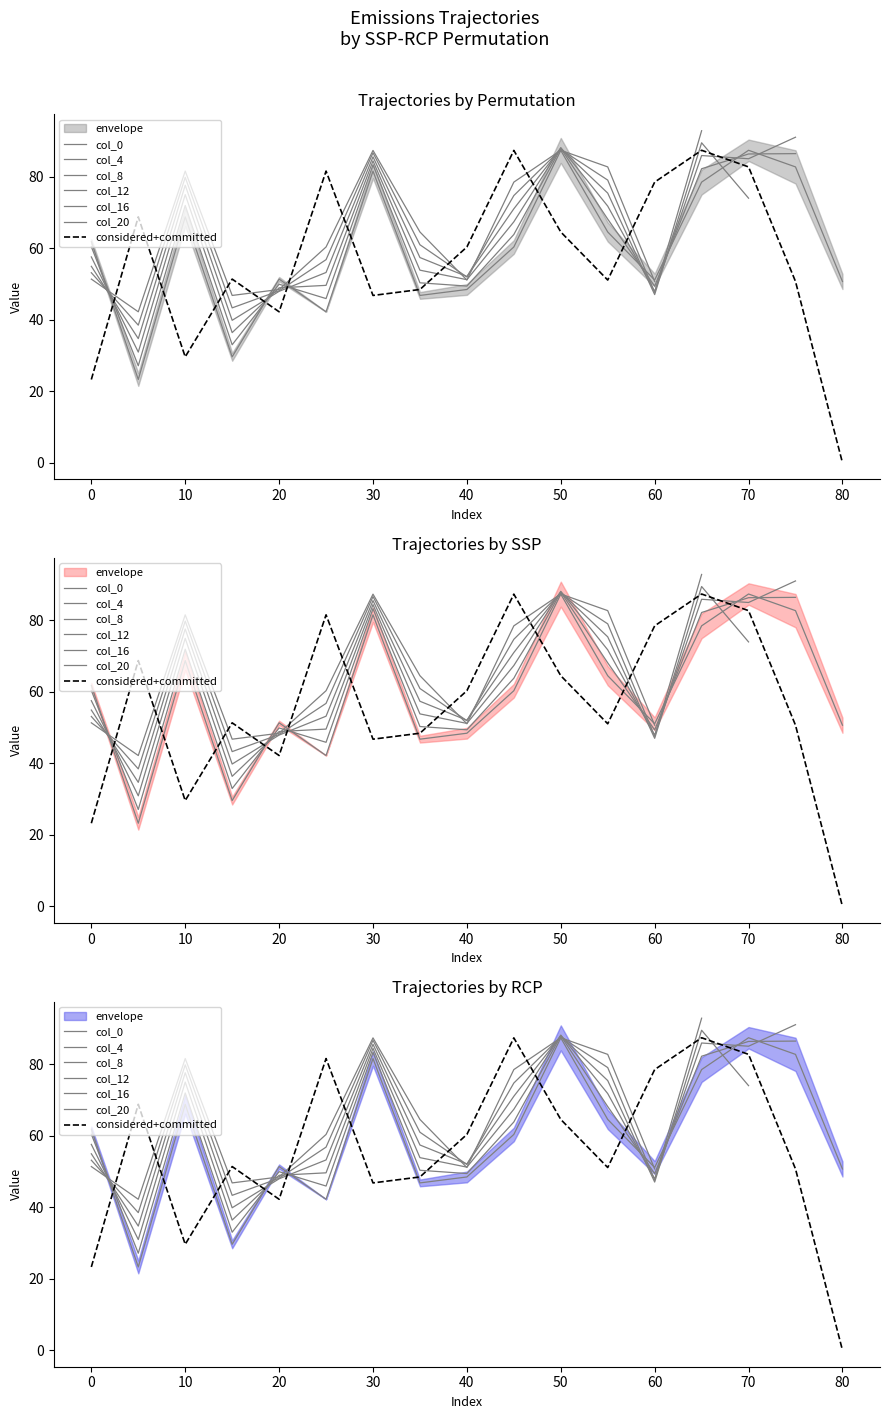

How many lines are shown in the chart?

6